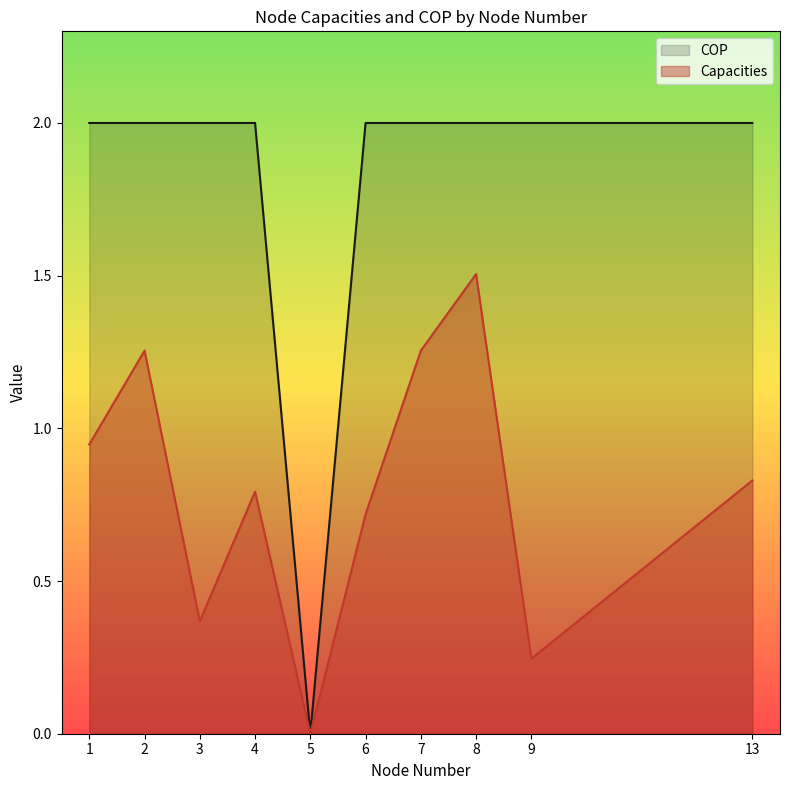

Which series has the largest total across all categories?

COP